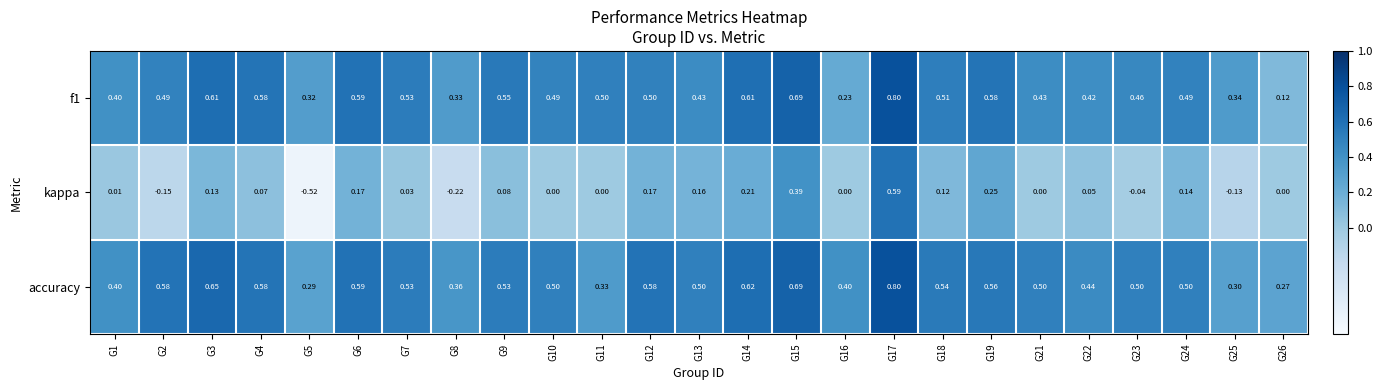

Which series has the widest spread of values?

kappa